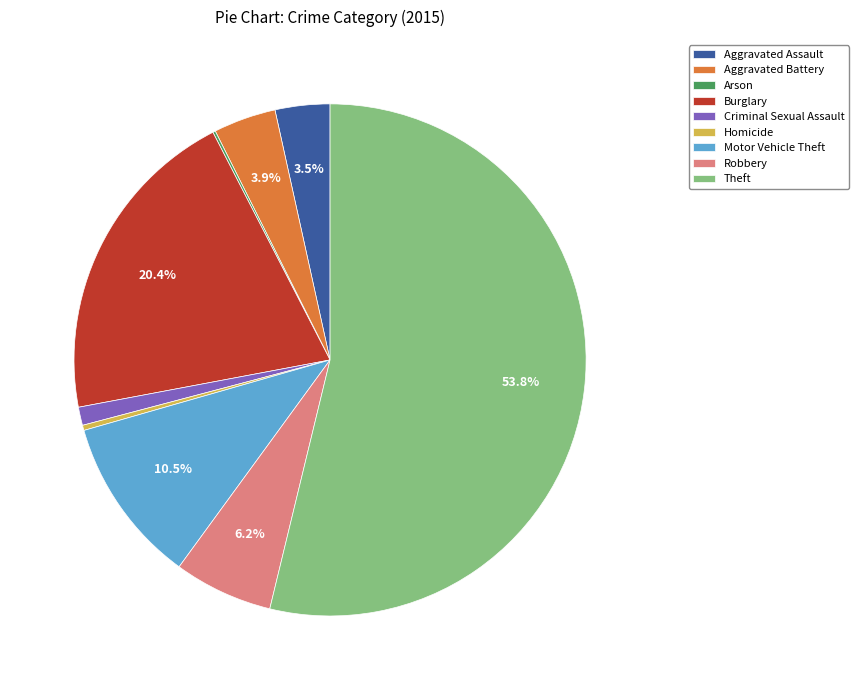

To the nearest percent, what is the average slice percentage?

11%